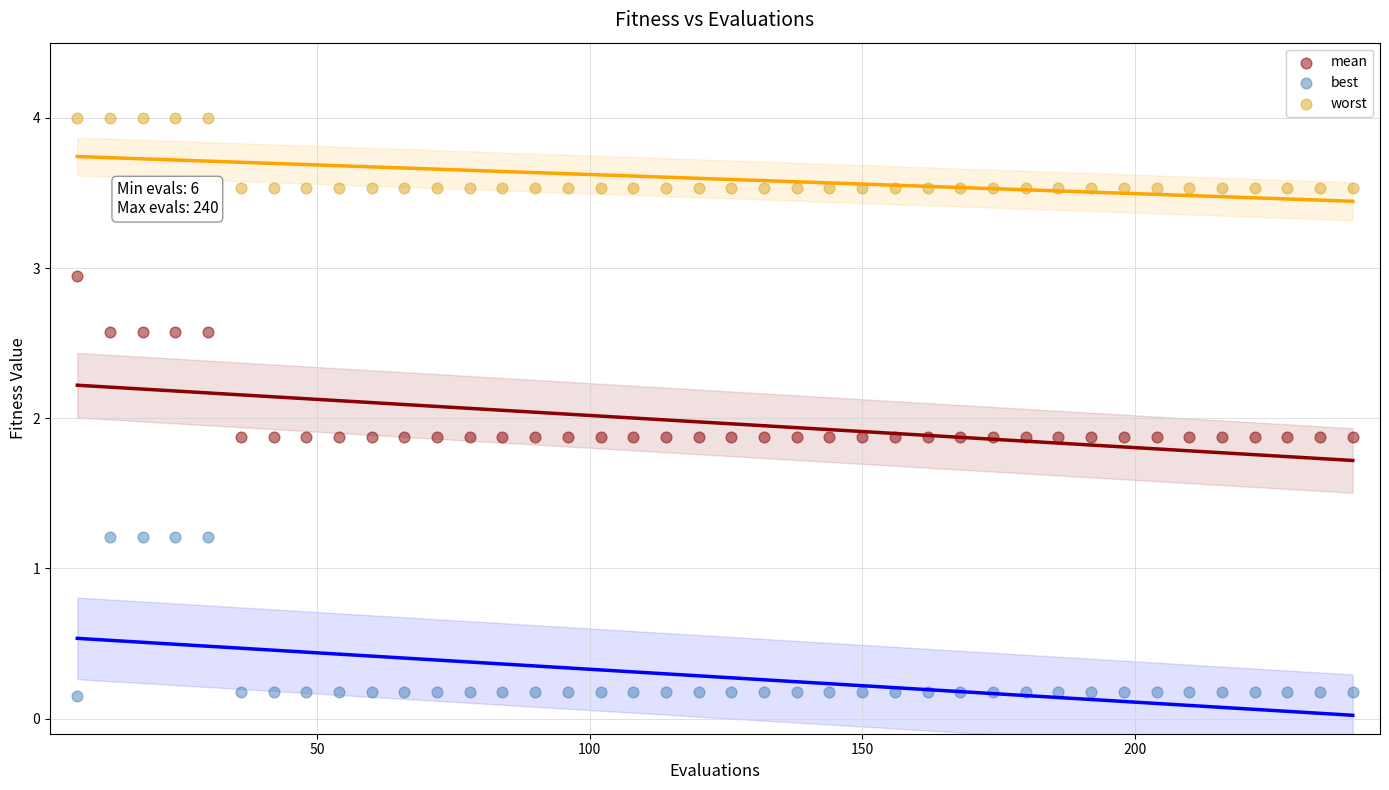

Across all data points, what is the range of X values (max minus min)?

234.0